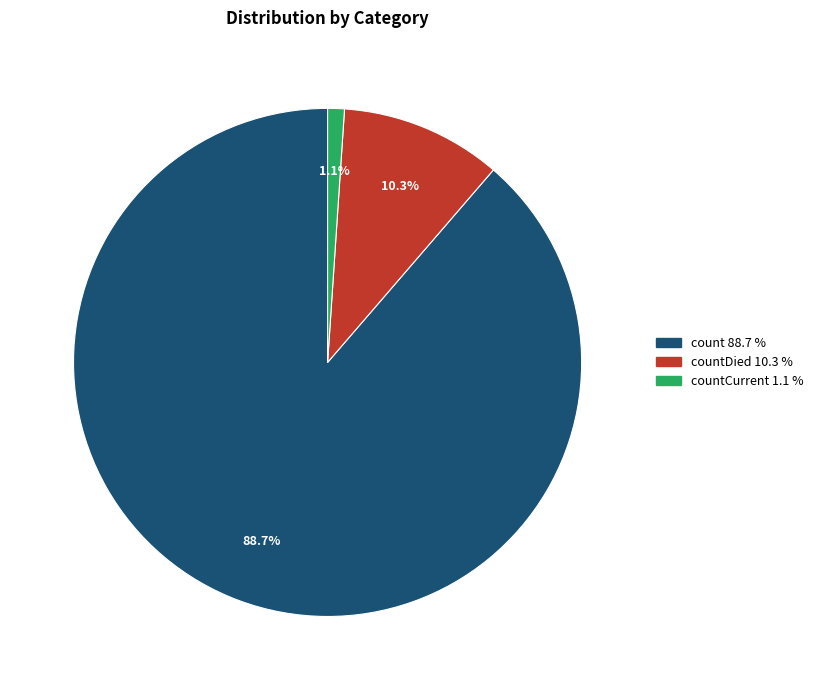

Does any single category account for the majority?

Yes